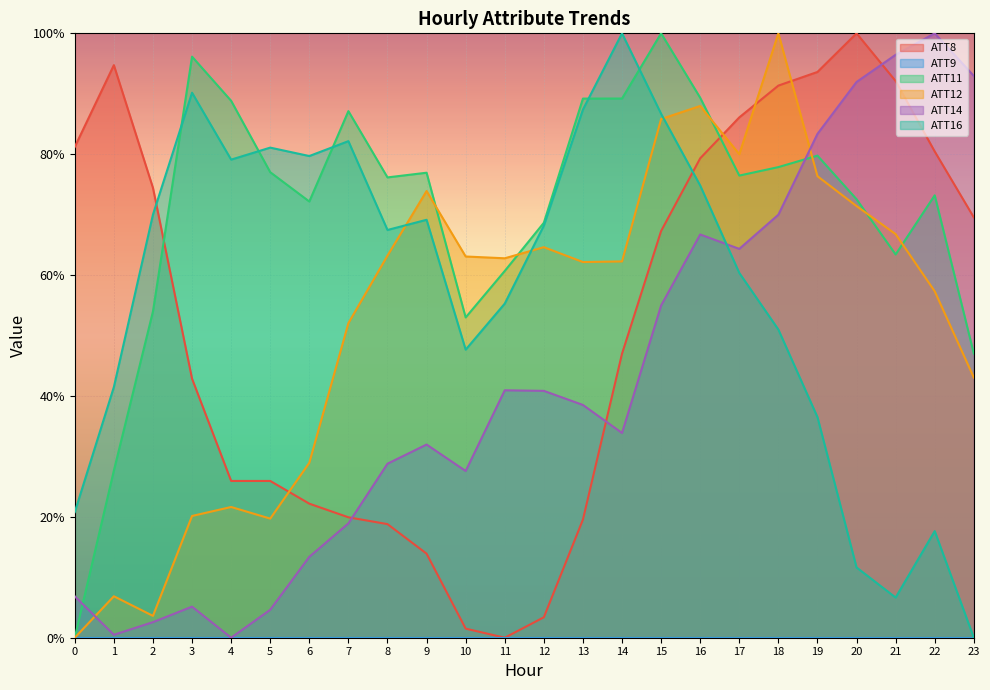

How many interior local peaks does the ATT8 series have?

2